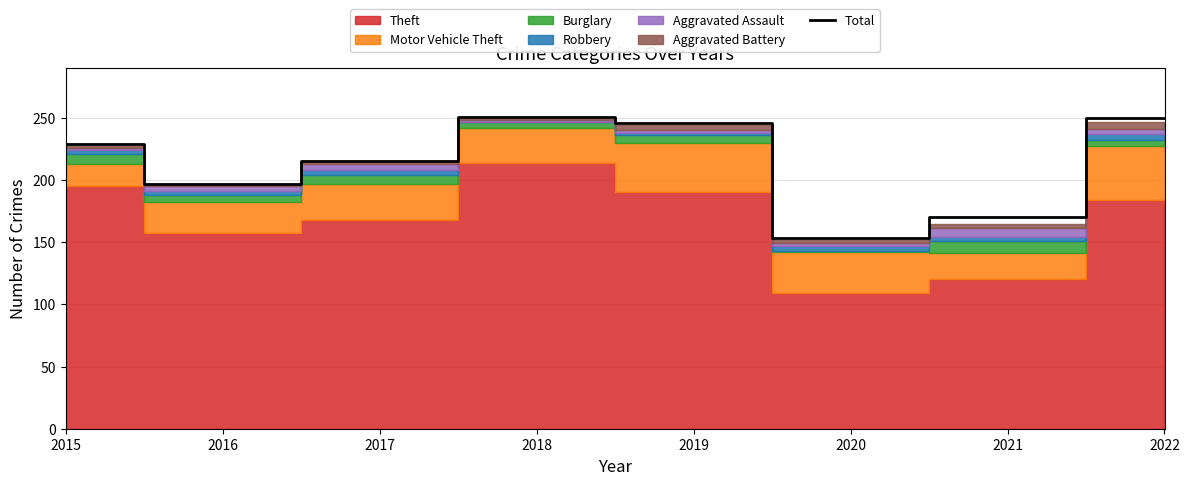

How many points are lower than both their immediate neighbors (excluding endpoints)?

2